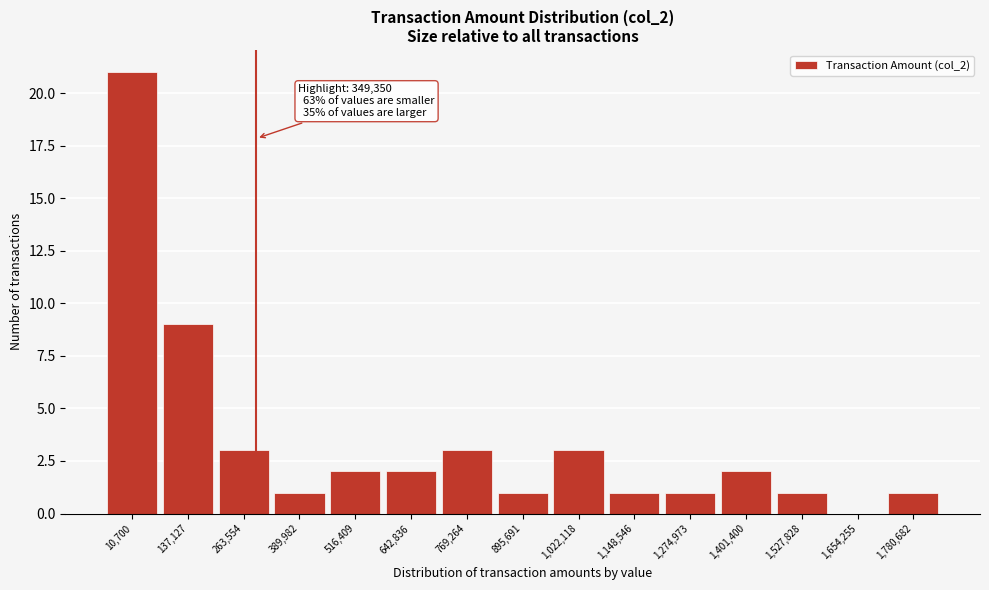

Reading left to right, transcribe all the data shown in this chart.

10,700=21	137,127=9	263,554=3	389,982=1	516,409=2	642,836=2	769,264=3	895,691=1	1,022,118=3	1,148,546=1	1,274,973=1	1,401,400=2	1,527,828=1	1,654,255=0	1,780,682=1